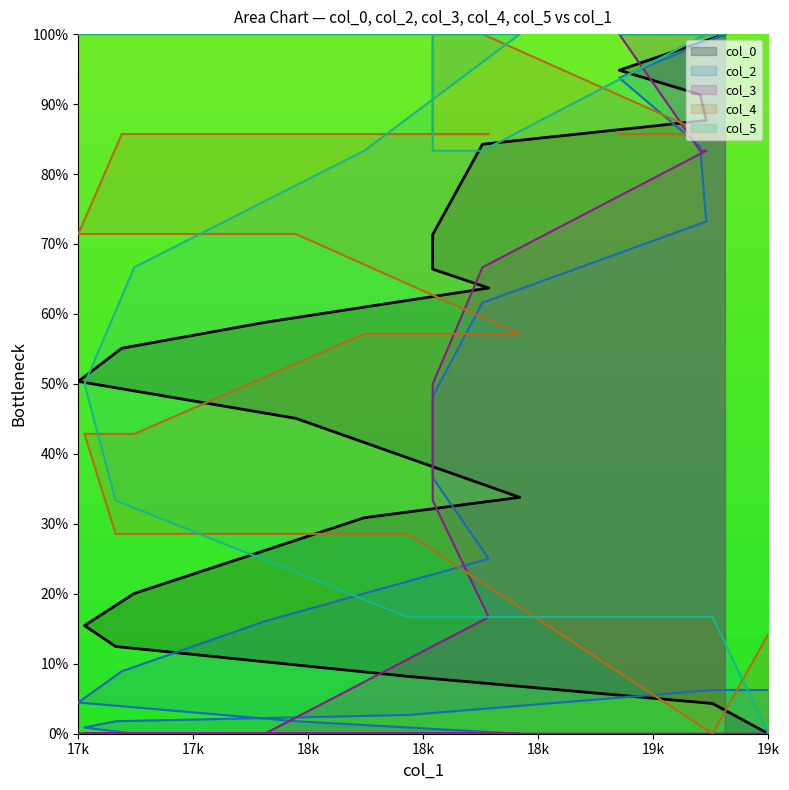

True or false: col_5 has a value of 100.0 at 17k.

True